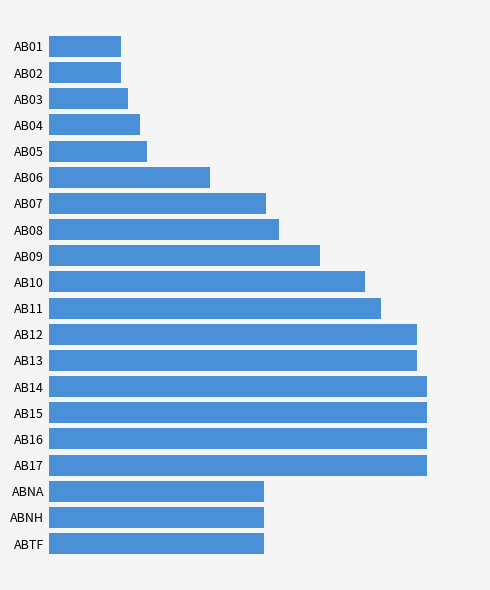

Are the bars horizontal?

Yes